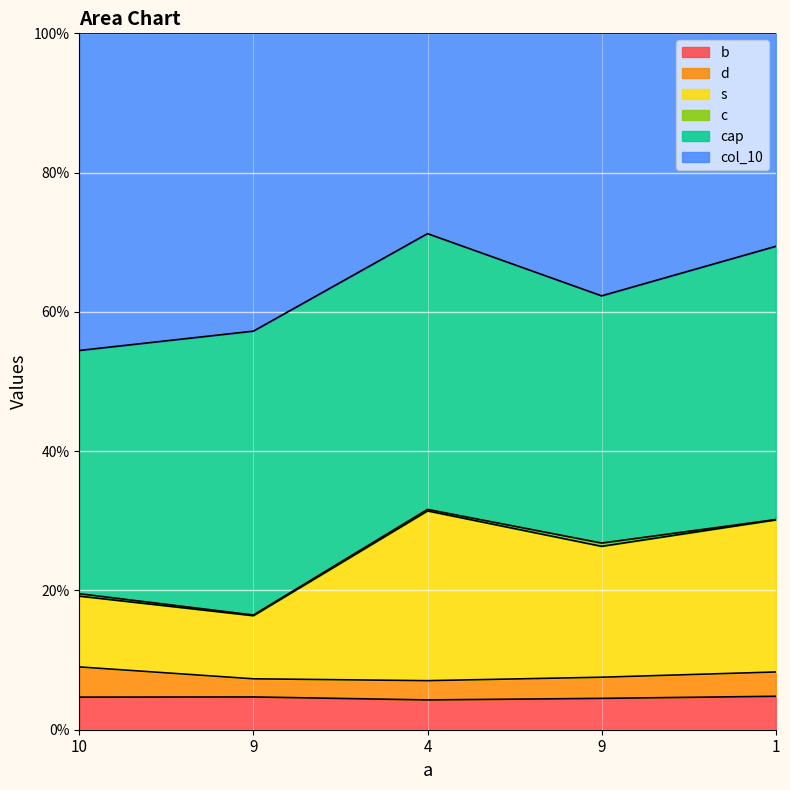

How many data points does each series have?

5